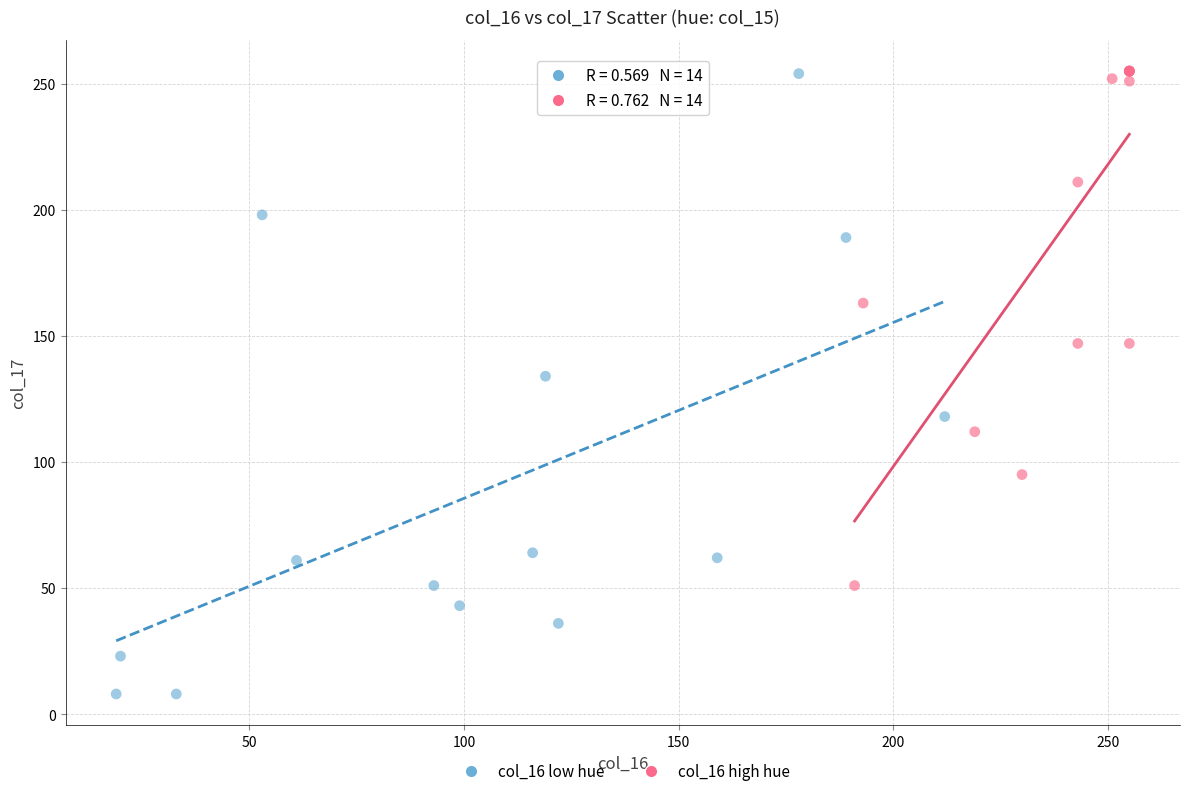

Which series has the largest Y range (max minus min)?

col_16 low hue